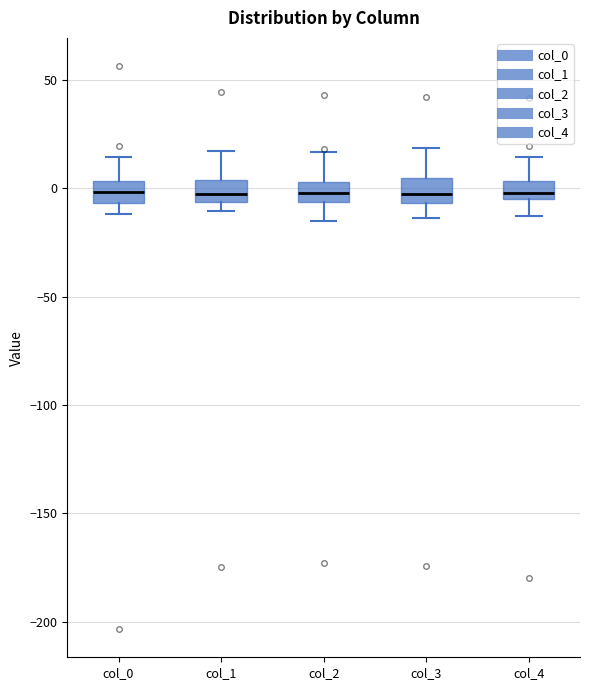

Reading left to right, transcribe this box plot: for each box, give where its median line is, the range the box spans, and where its two whiskers end, as read against the y-axis. The values are not printed on the chart, so give them approximately, as read against the axis.

col_0: median 0, box -5 to 5, whiskers -10 to 15
col_1: median -5 (just above the box's lower edge), box -5 to 5, whiskers -10 to 15
col_2: median 0, box -5 to 5, whiskers -15 to 15
col_3: median 0, box -5 to 5, whiskers -15 to 20
col_4: median 0, box -5 to 5, whiskers -15 to 15